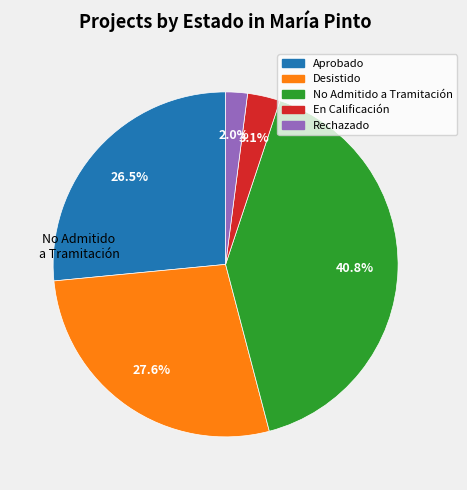

To the nearest percent, what is the difference between the largest and smallest slice percentages?

39%